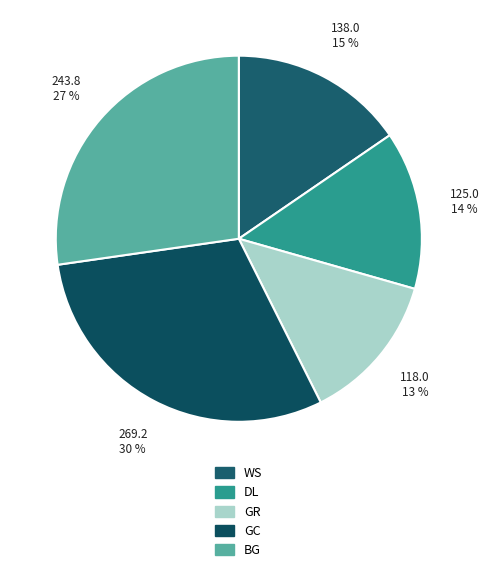

To the nearest percent, what portion does DL represent?

14%